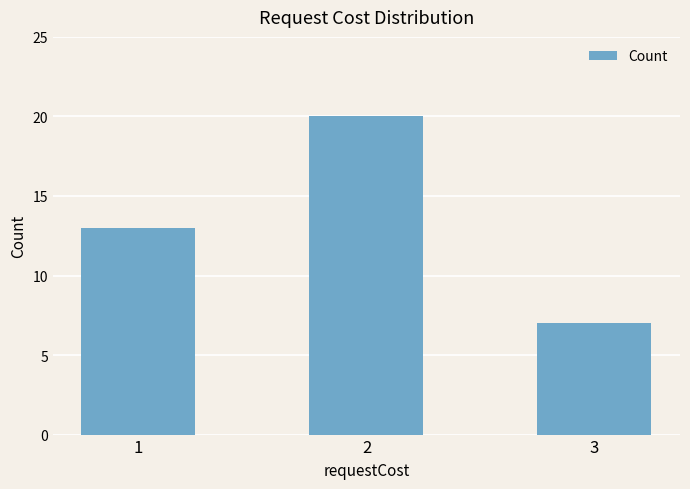

How many data points does each series have?

3